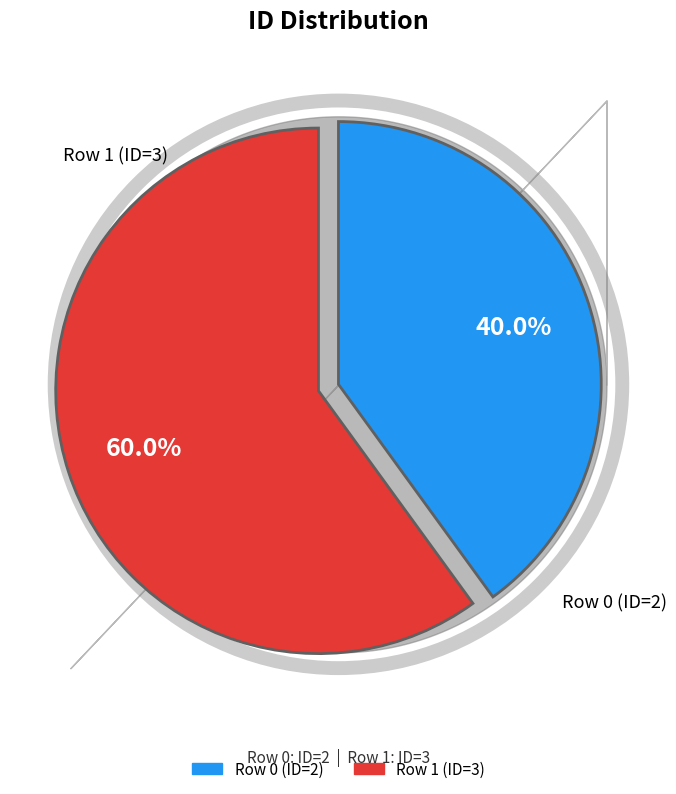

How many segments does this pie chart have?

2